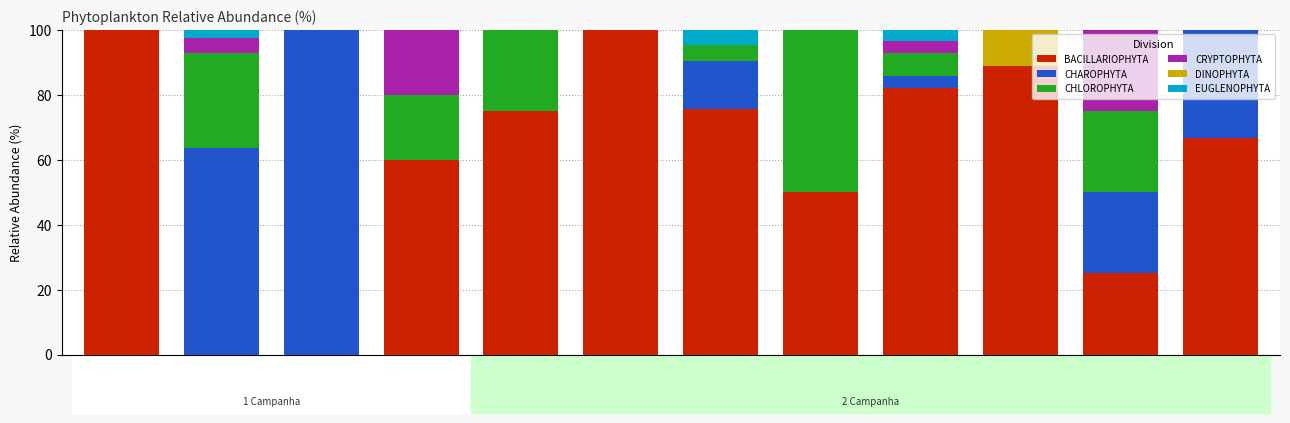

Count the number of categories in the chart.

12